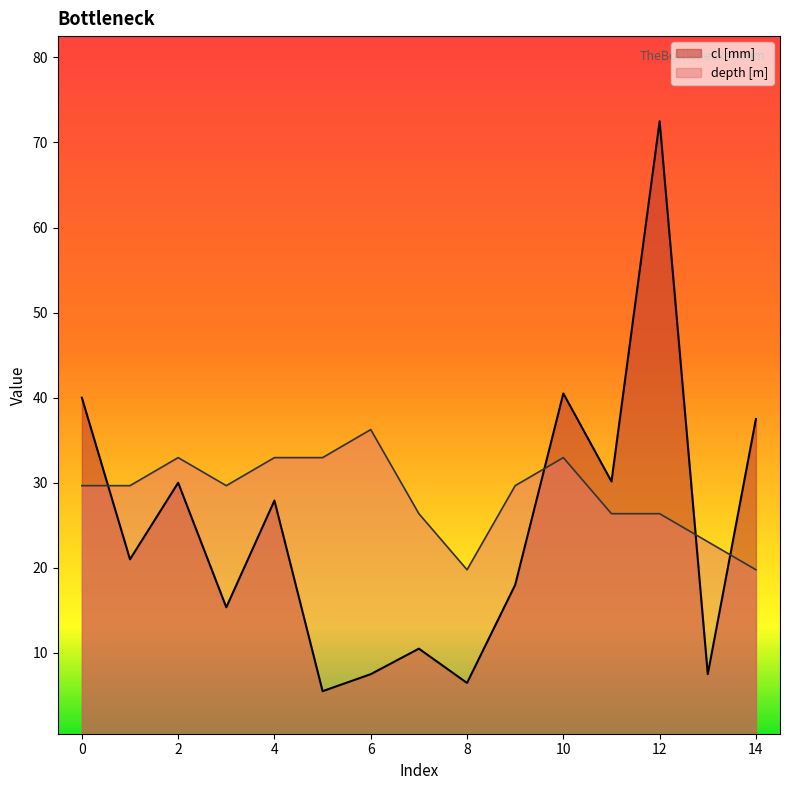

How many times do cl [mm] and depth [m] cross each other?

4